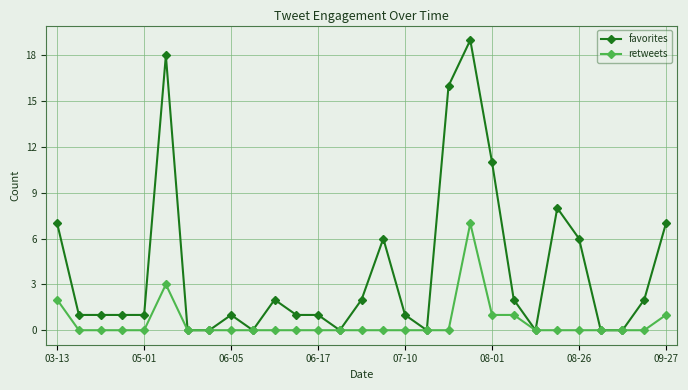

What is the maximum value for favorites?

19